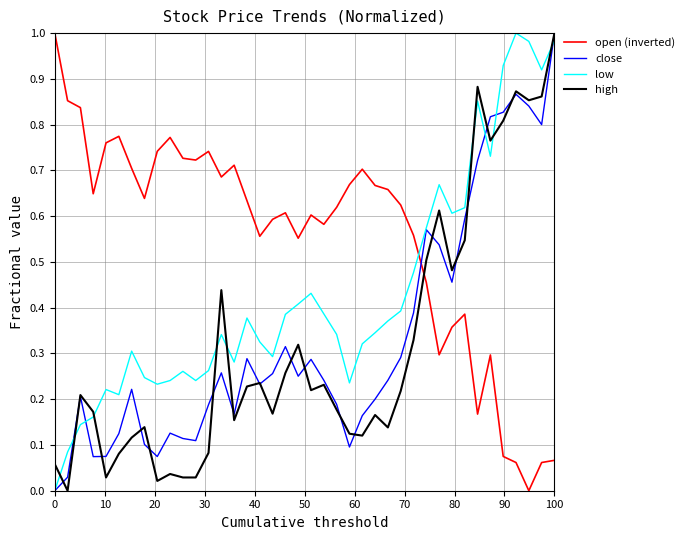

True or false: high and open (inverted) cross at least once.

True